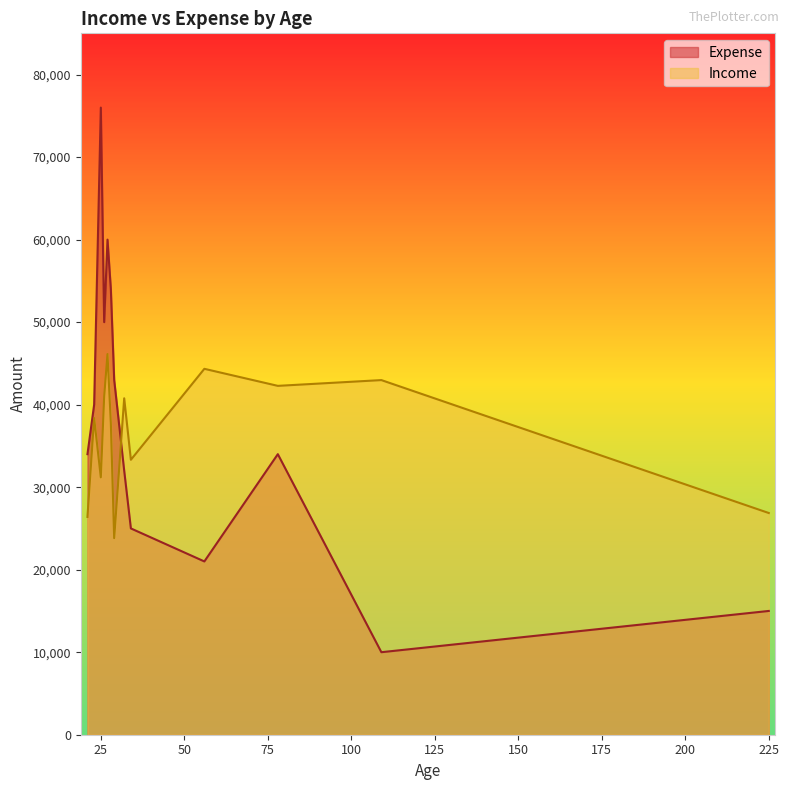

What are all the series names shown in the legend?

Expense, Income